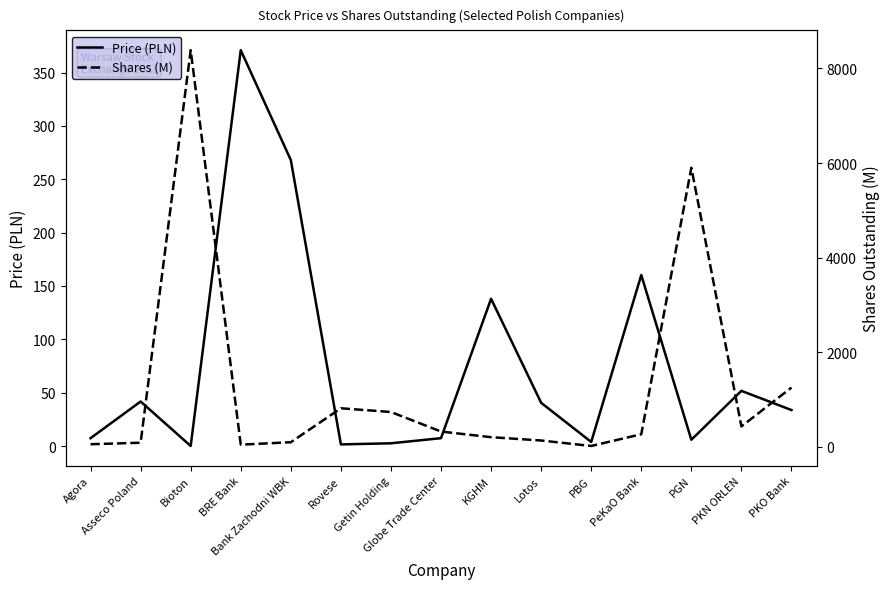

The value of Price (PLN) at PBG is 3.8. True or false?

True